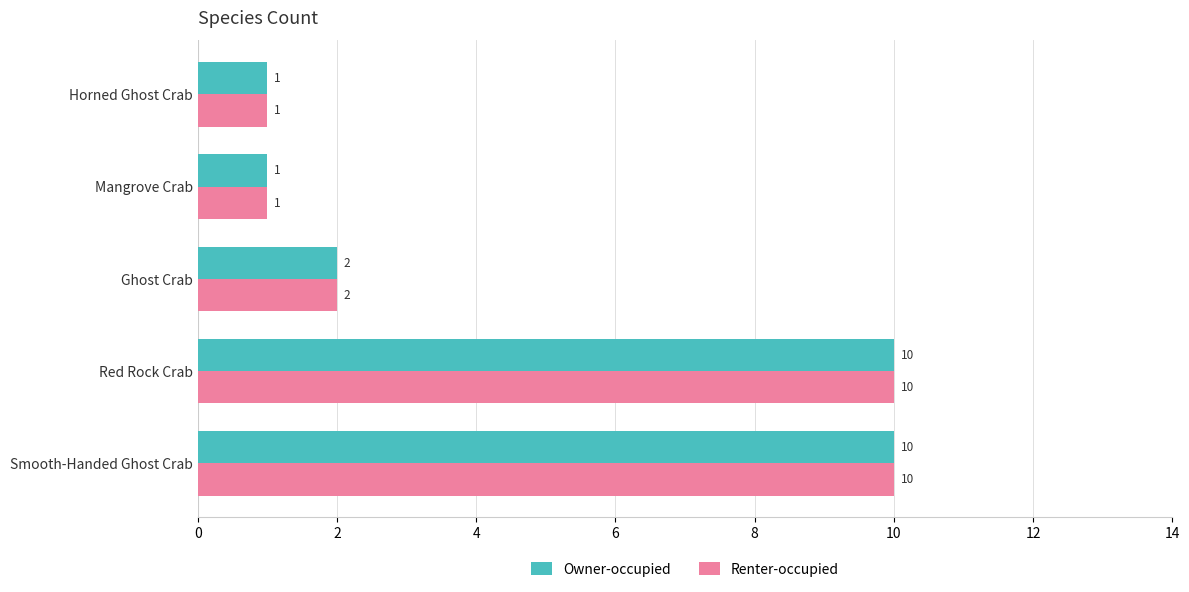

At which label is Owner-occupied closest to 5?

Ghost Crab